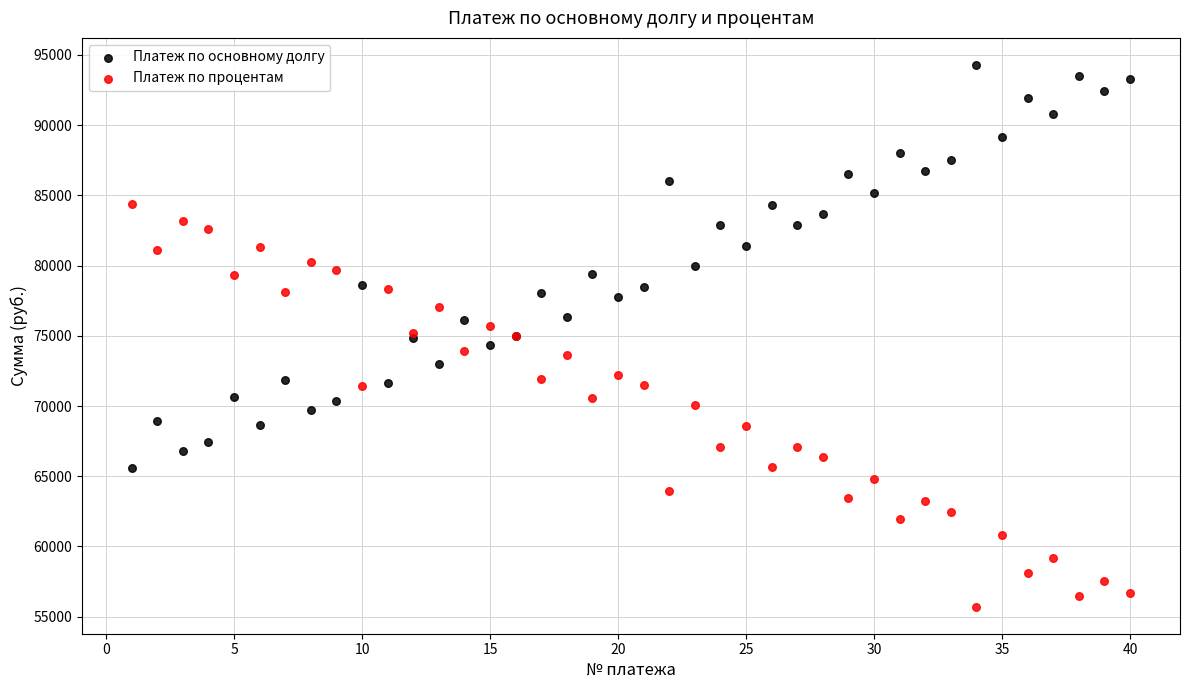

Which series reaches the maximum Y coordinate?

Платеж по основному долгу